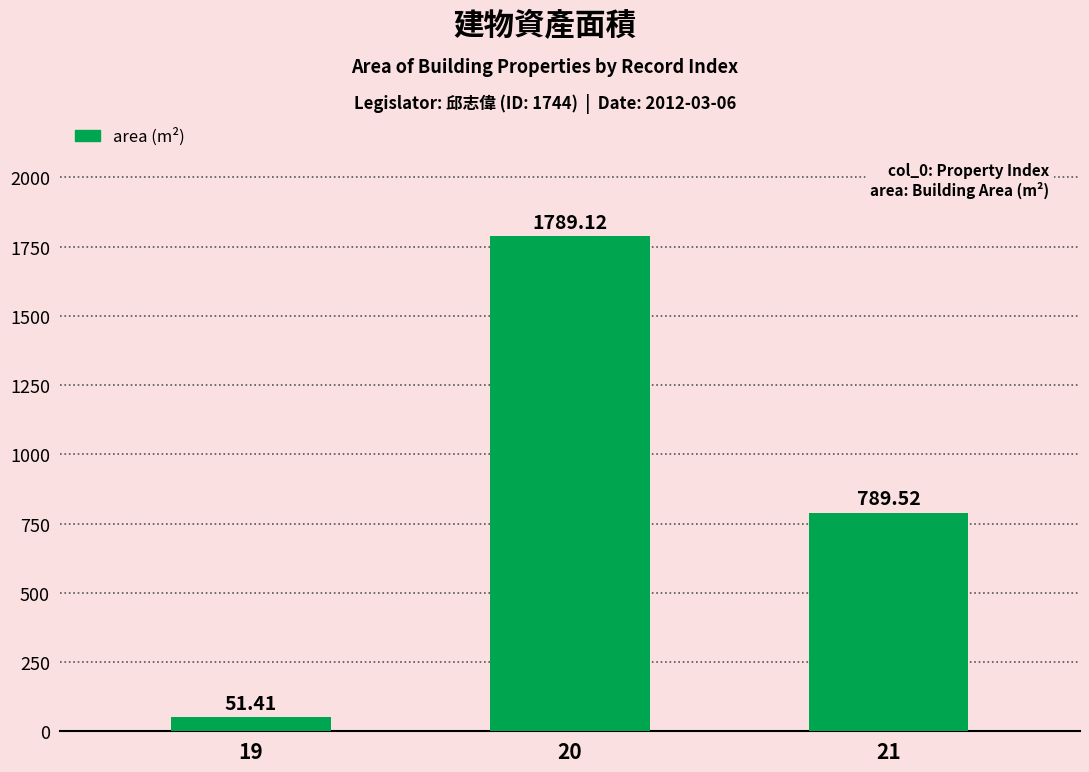

Reading left to right, transcribe all the data shown in this chart.

19=51.4	20=1789.1	21=789.5